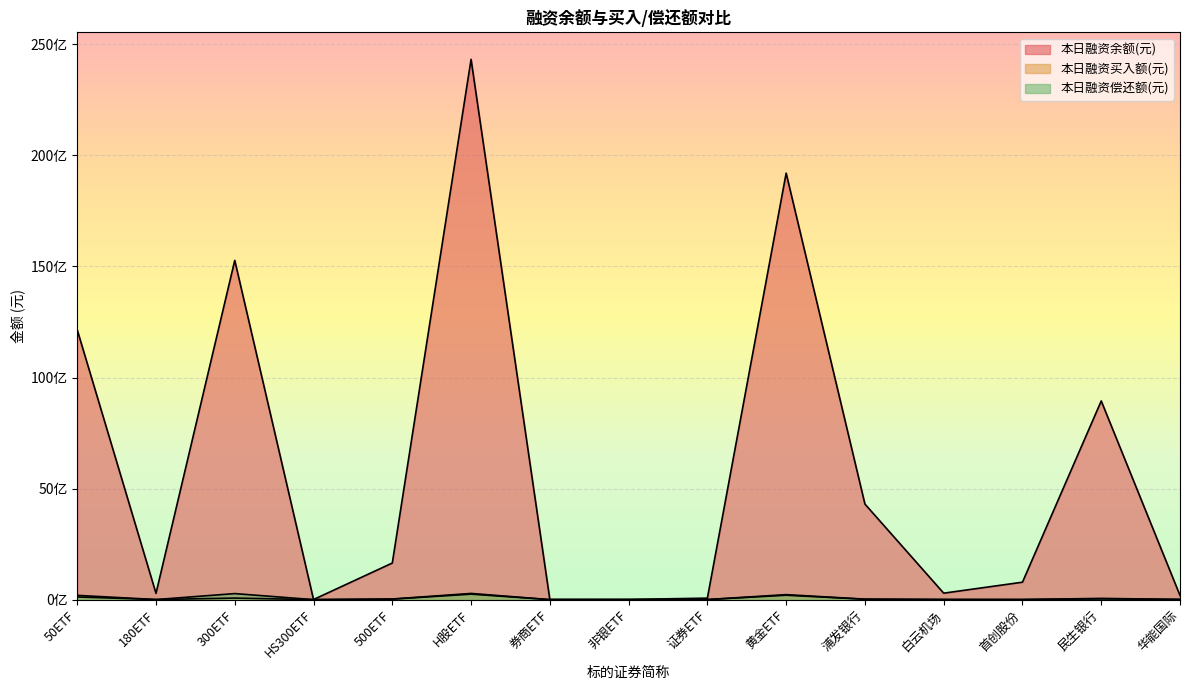

Is the value of 本日融资买入额(元) at 黄金ETF greater than the value of 本日融资余额(元) at 华能国际?

Yes